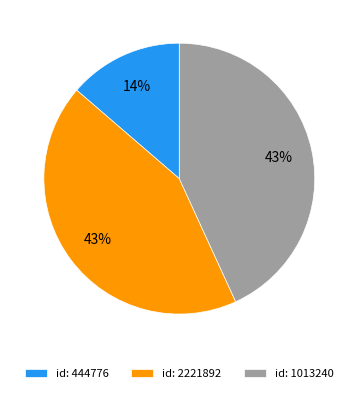

Does id: 1013240 account for over 50% of the chart?

No